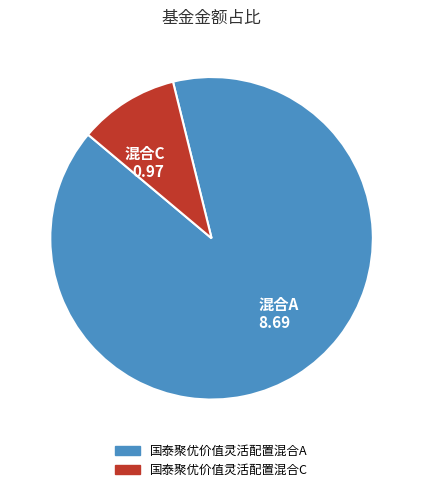

Combined, do 国泰聚优价值灵活配置混合A and 国泰聚优价值灵活配置混合C account for over 50%?

Yes